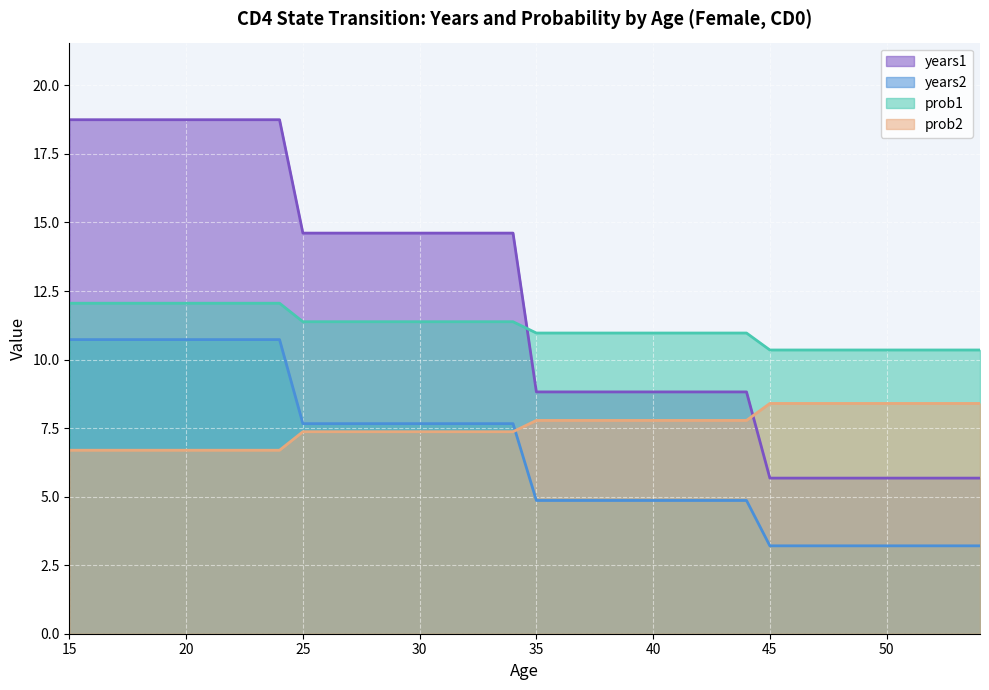

Rank the series by their maximum value, from lowest to highest.

prob2, years2, prob1, years1